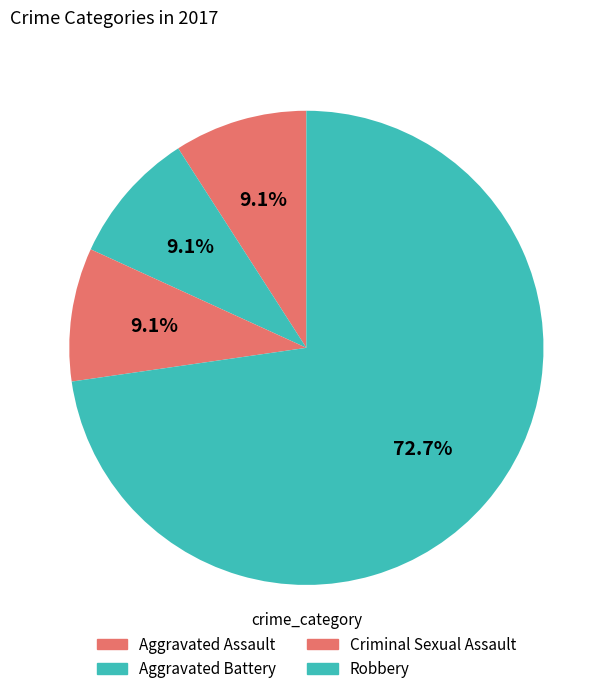

True or false: Robbery accounts for 85% of the total.

False